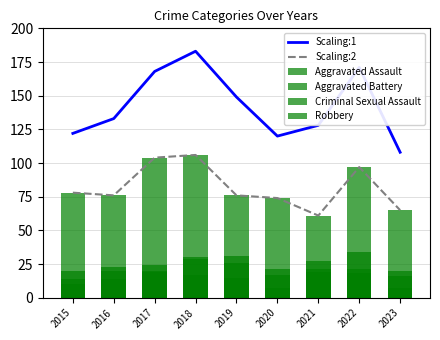

What is the difference between the maximum and minimum values in the Criminal Sexual Assault series?

14